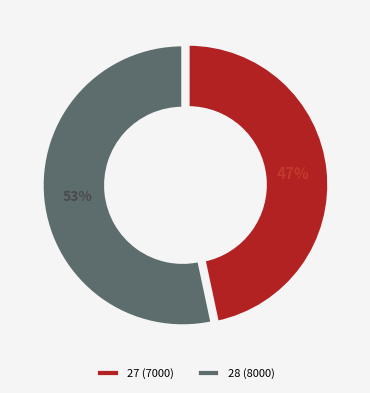

How many segments does this pie chart have?

2